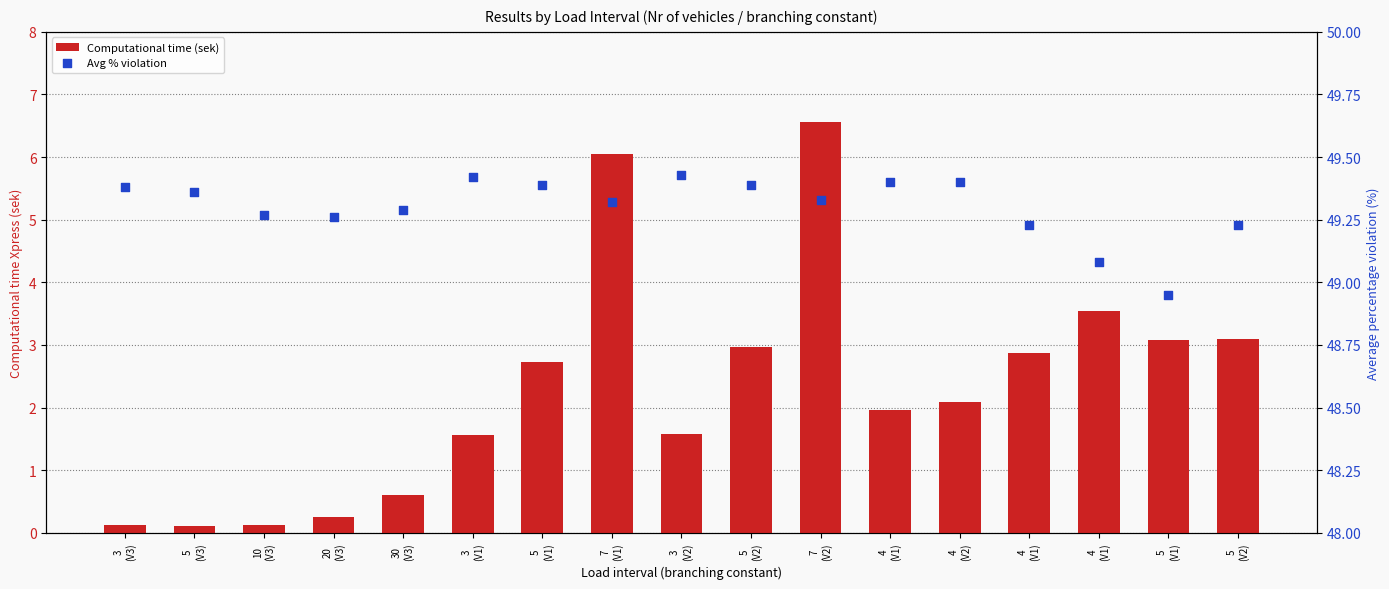

Which series has the largest total across all categories?

Avg % violation